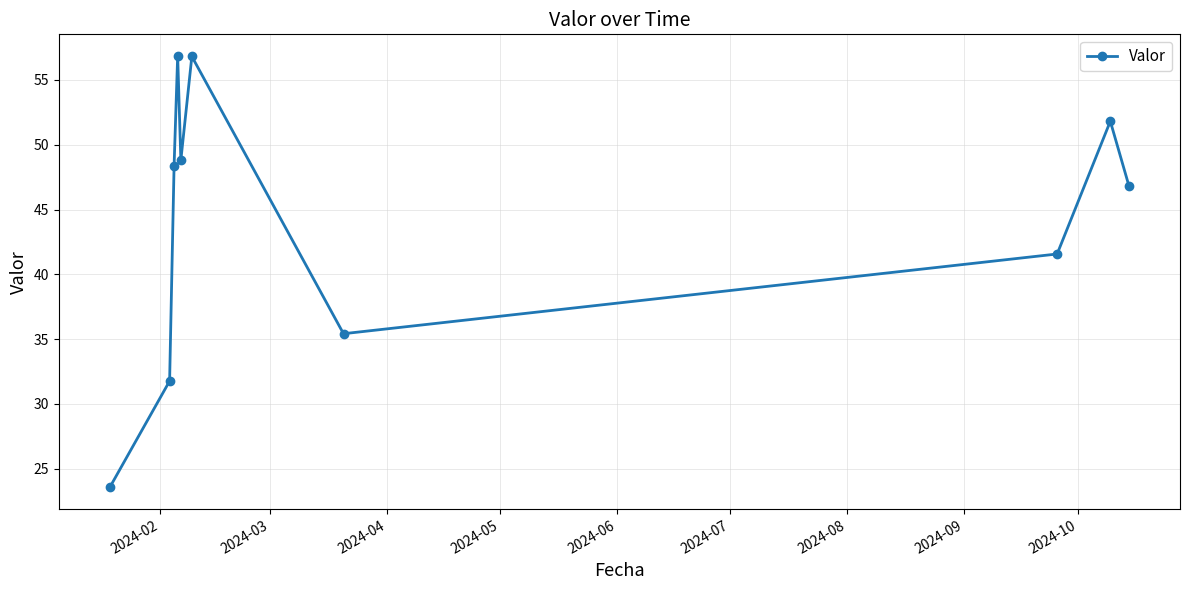

Does the chart display data point markers on the line(s)?

Yes